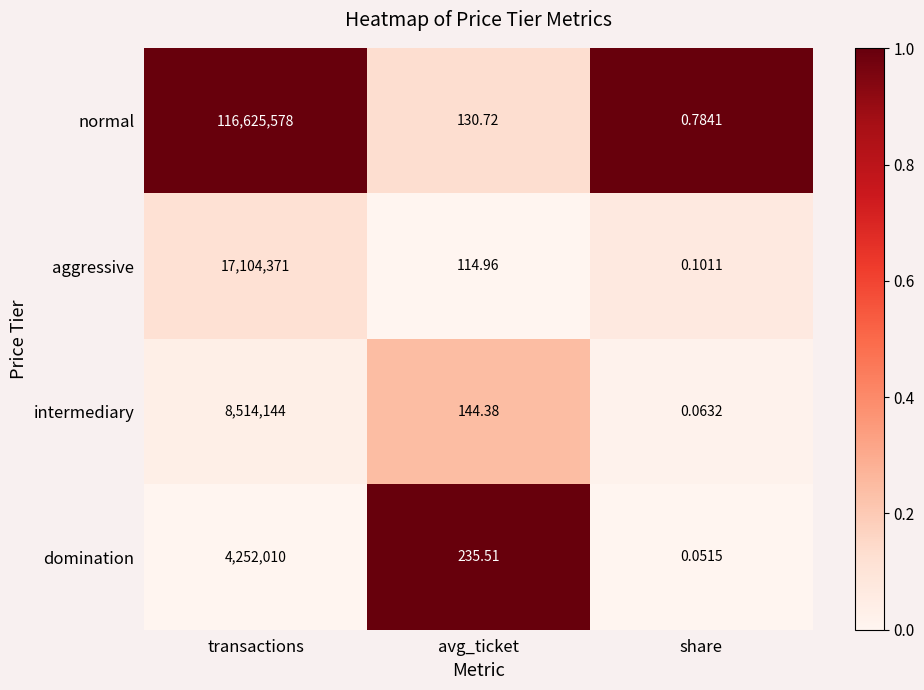

At how many categories does at least one series exceed 0?

3